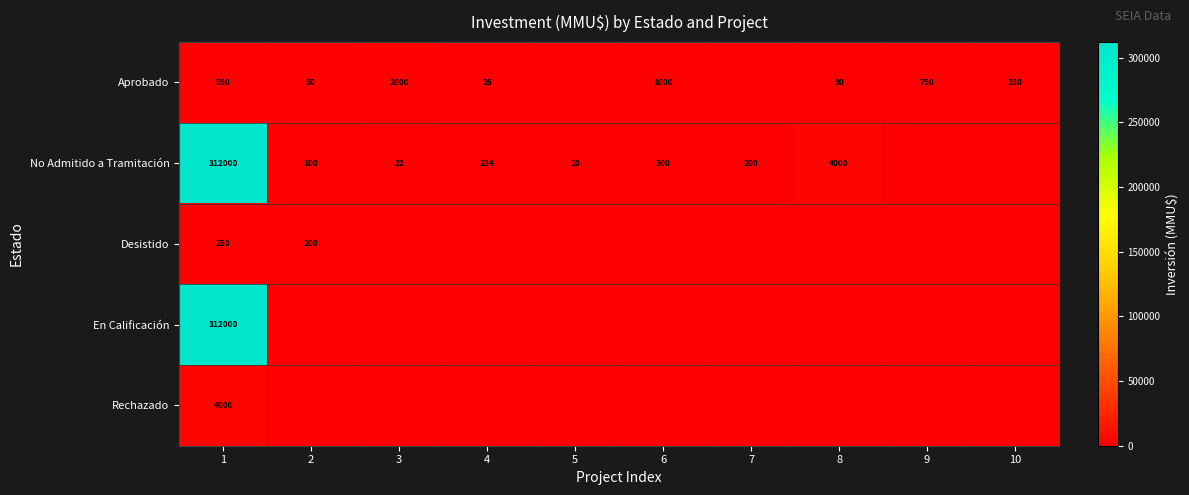

What is the total value across all series at 1?

628840